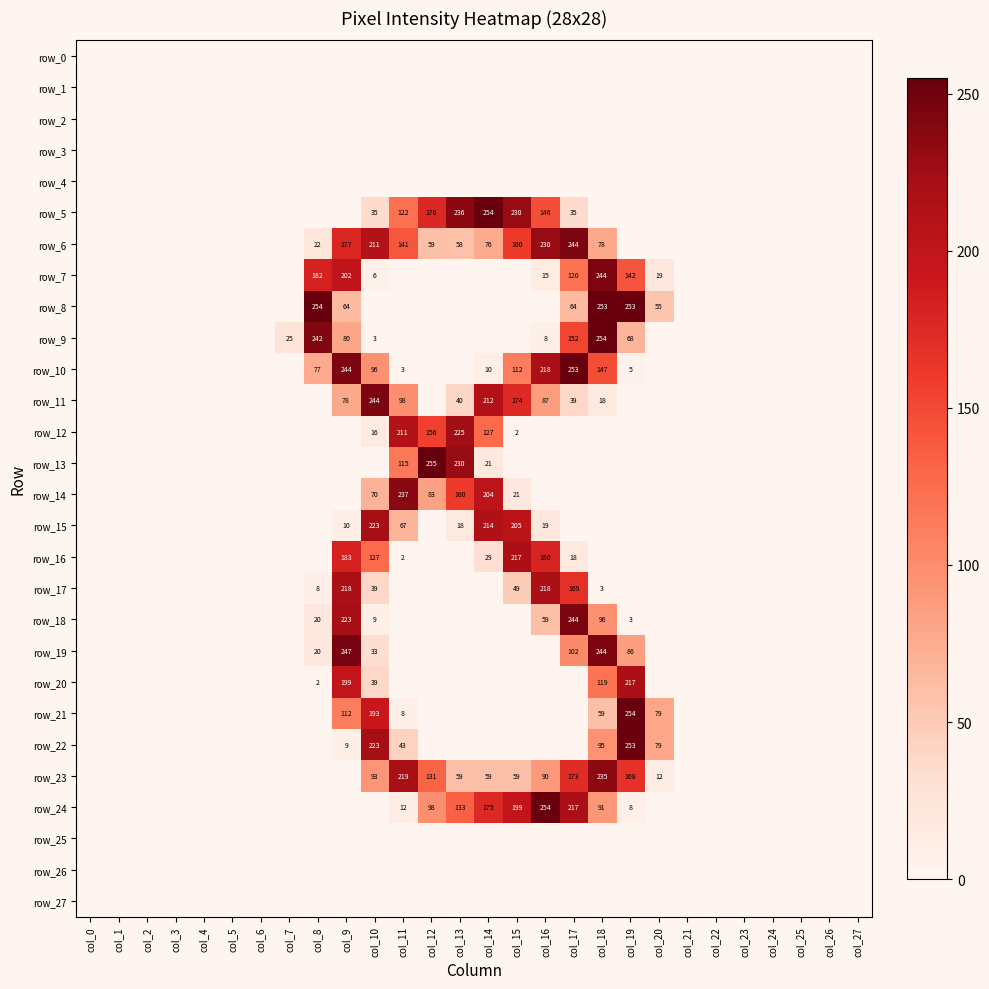

List the series in order of their peak value, highest first.

row_13, row_5, row_8, row_9, row_21, row_24, row_10, row_22, row_19, row_6, row_7, row_11, row_18, row_14, row_23, row_12, row_15, row_17, row_16, row_20, row_0, row_1, row_2, row_3, row_4, row_25, row_26, row_27